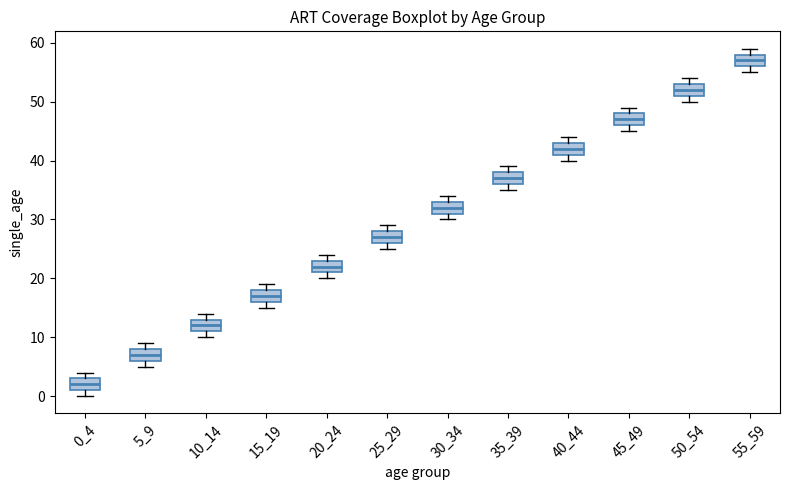

Which box's median line is the lowest?

0_4